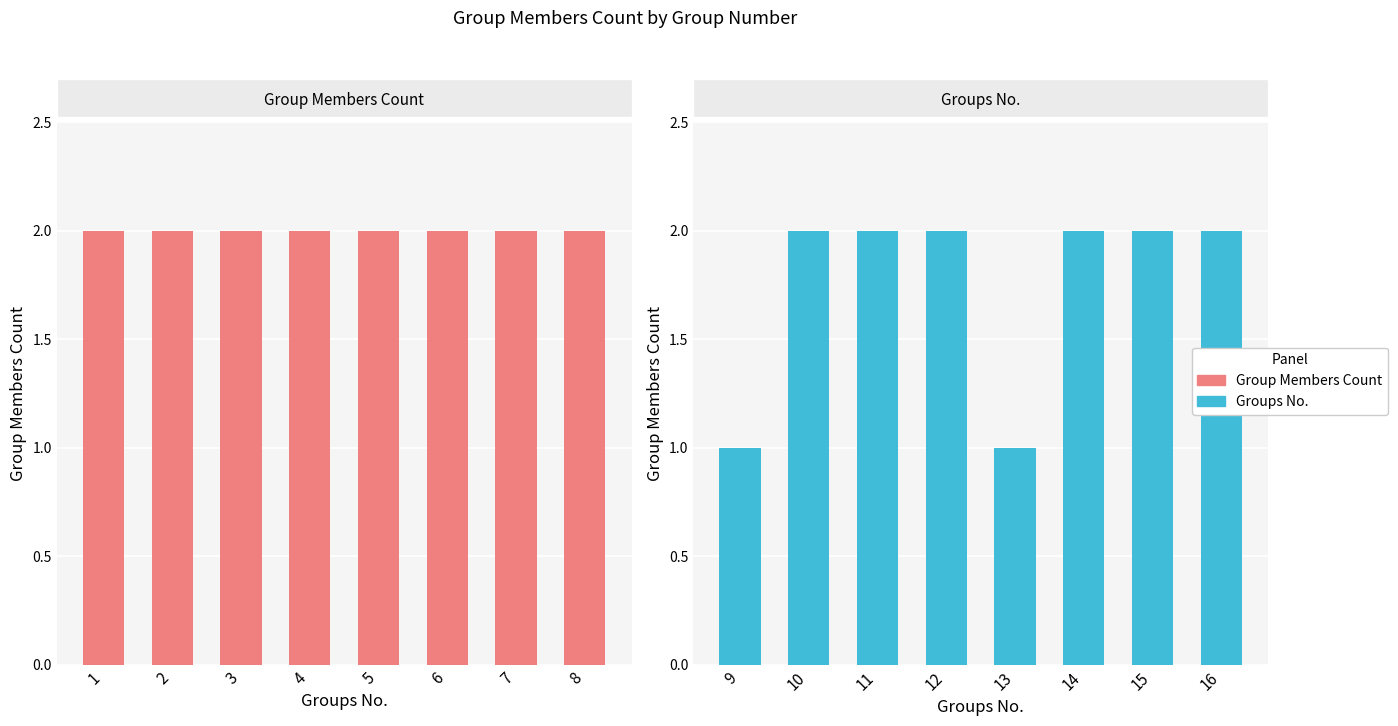

The Groups No. series shows 3 at 15. True or false?

False